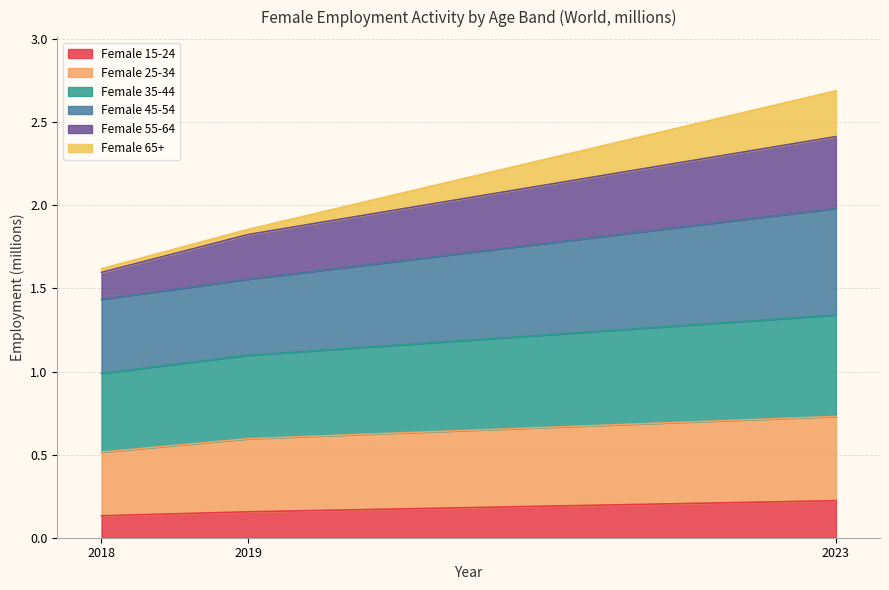

How many Female 15-24 values are between 0 and 1?

3